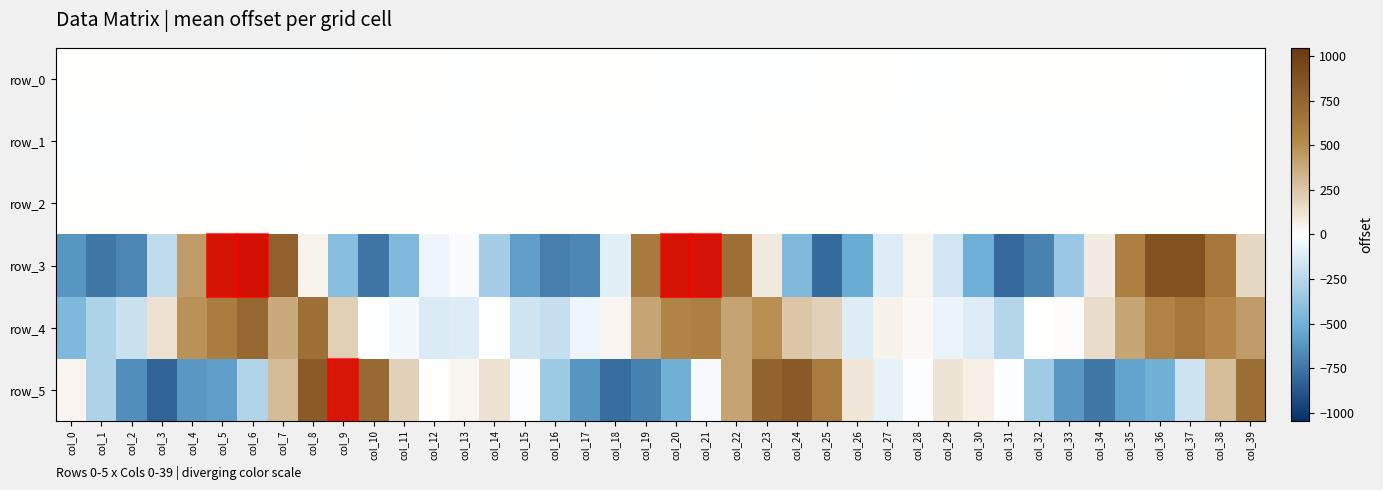

What is the difference between the row_2 values at col_27 and col_6?

0.7